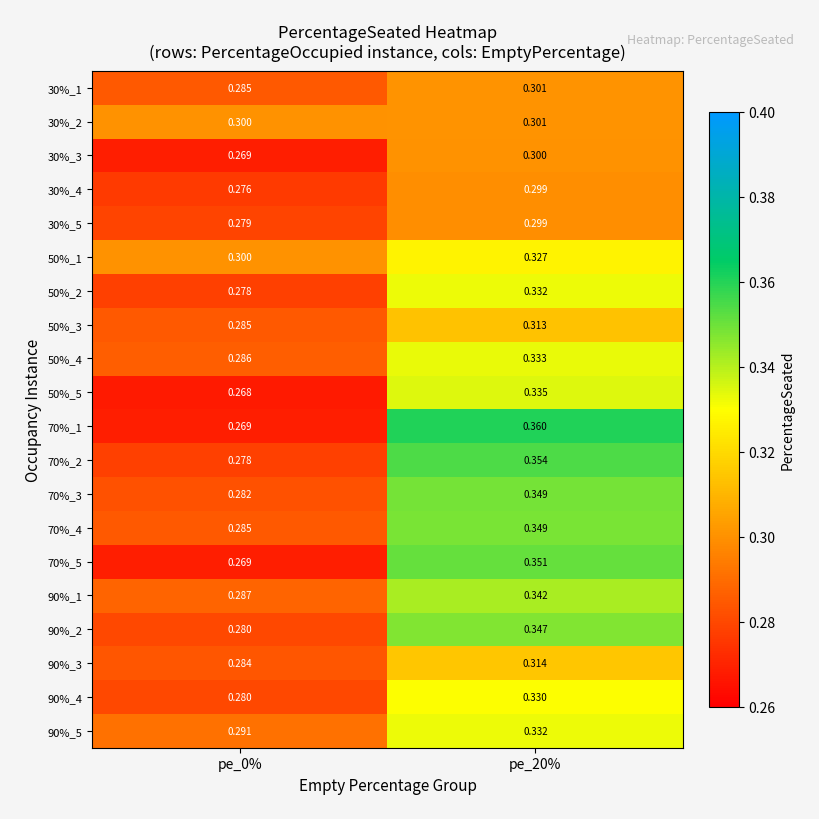

Is the value of 70%_1 at pe_0% greater than the value of 30%_4 at pe_0%?

No